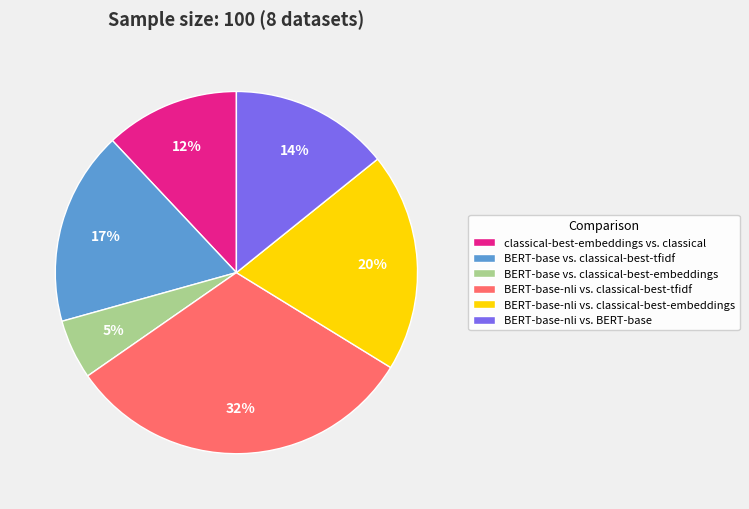

Is the sum of BERT-base vs. classical-best-tfidf and BERT-base-nli vs. BERT-base greater than half?

No